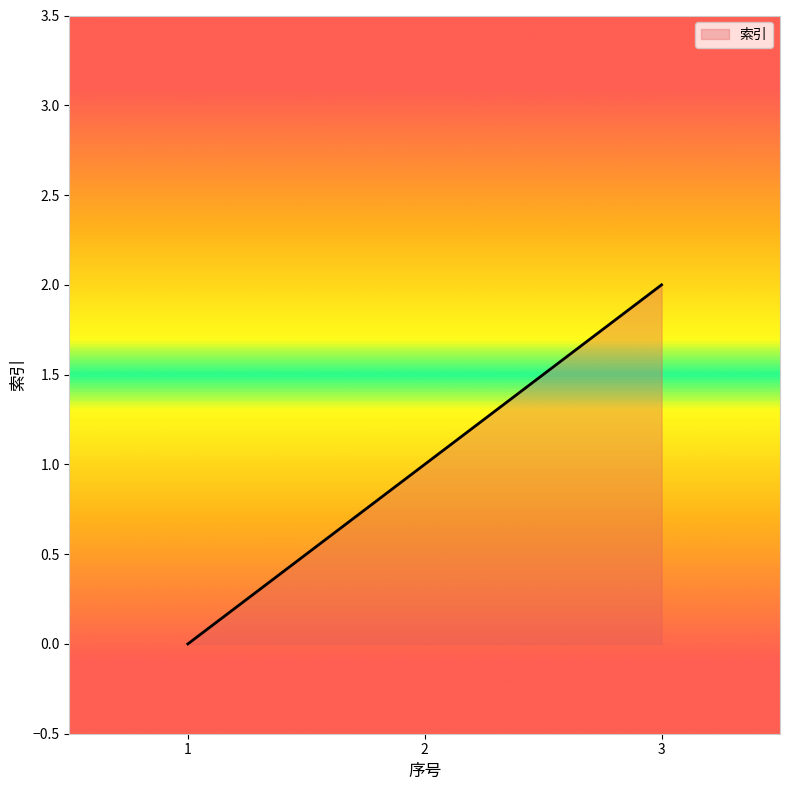

The value at 3 is 0. True or false?

False